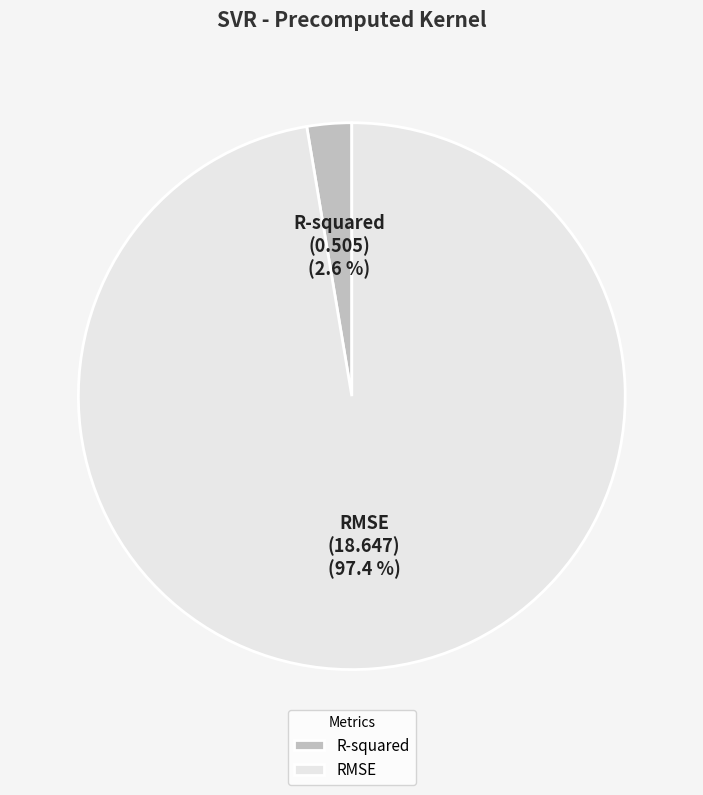

What is the largest slice in the pie chart?

RMSE